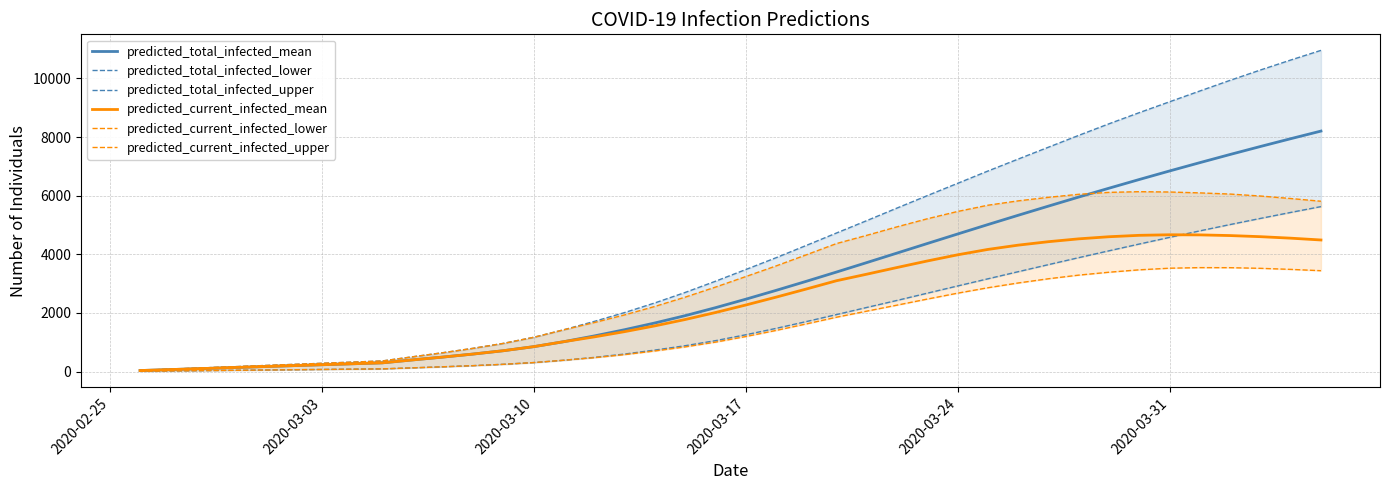

The value of predicted_current_infected_mean at 2020-03-31 is 7527. True or false?

False